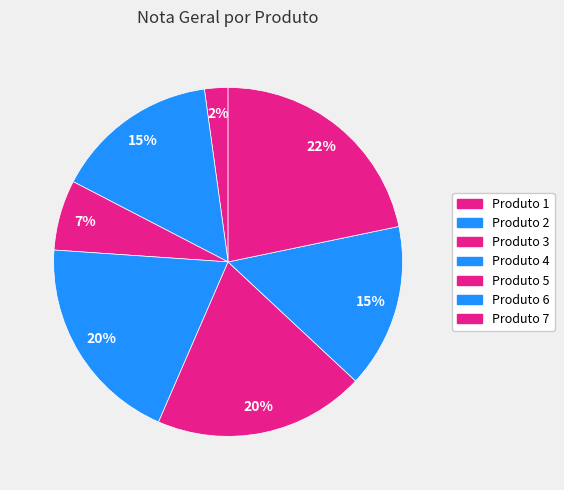

To the nearest percent, what is the average slice percentage?

14%